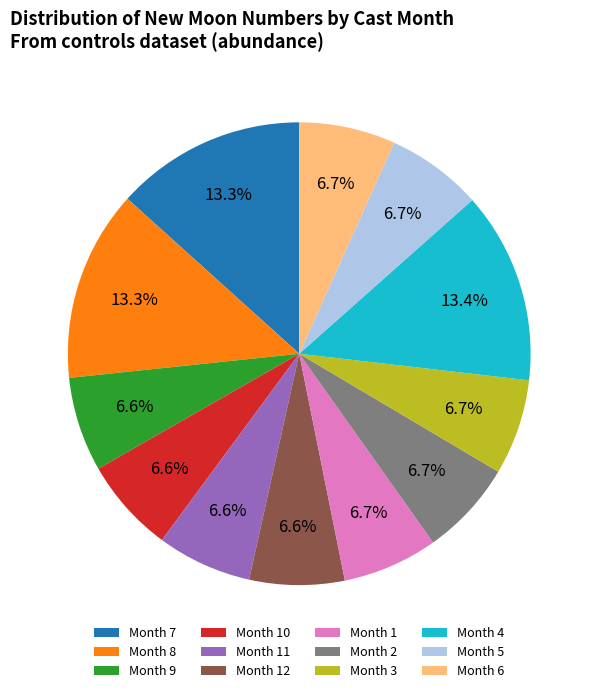

Is there a majority slice in this chart?

No